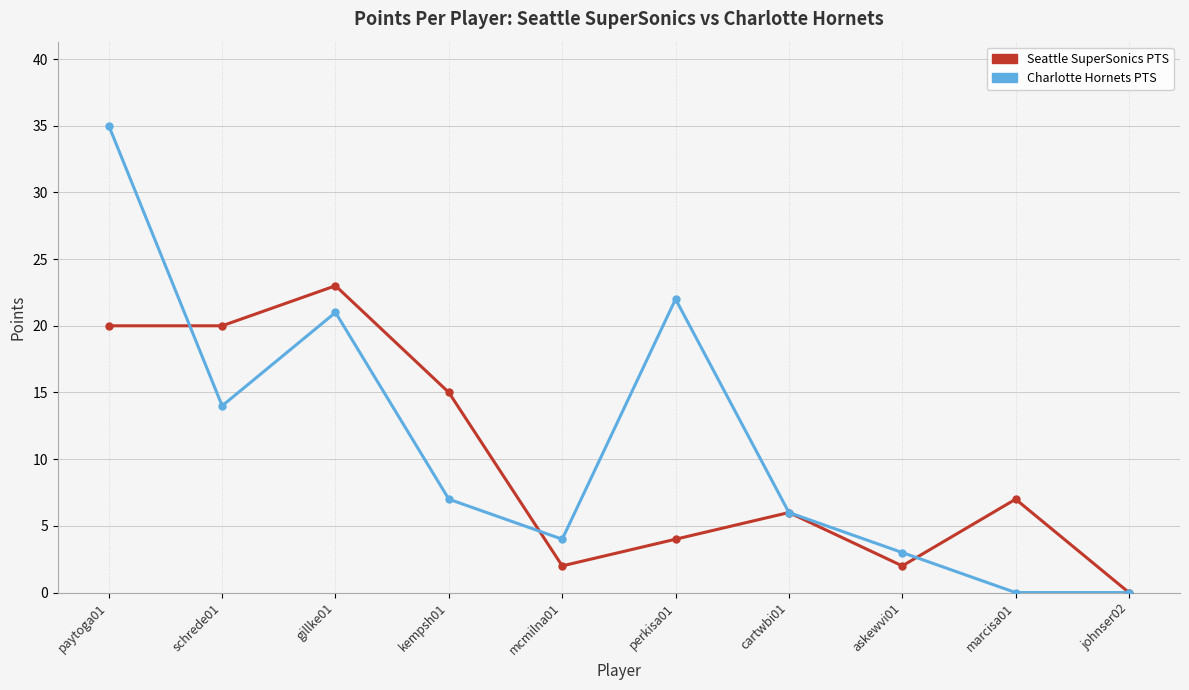

Which series has the largest total across all categories?

Charlotte Hornets PTS